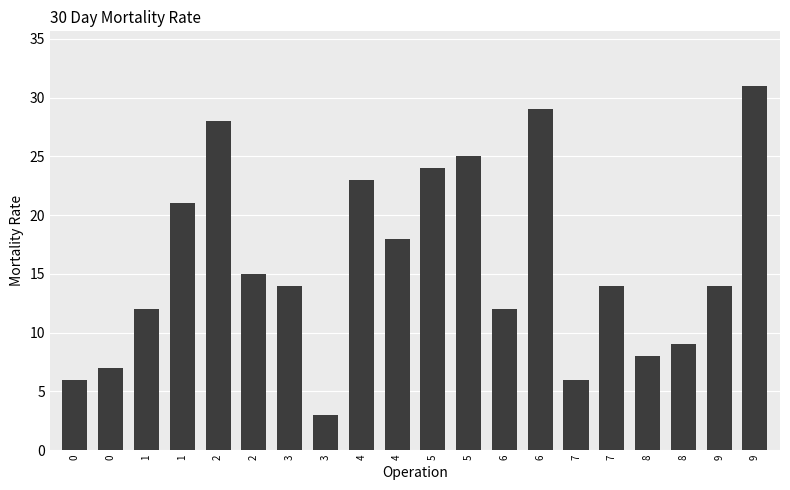

What is the ratio of the value at 6 to the value at 6?

2.4